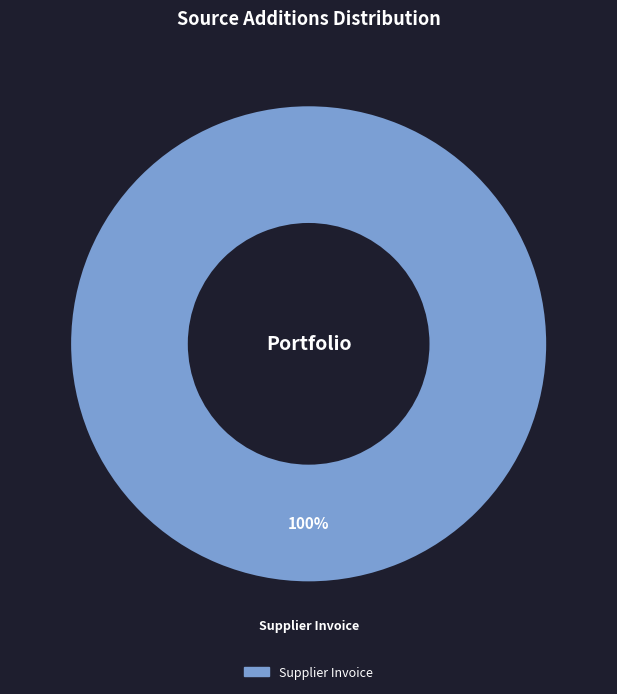

Does any single category account for the majority?

Yes